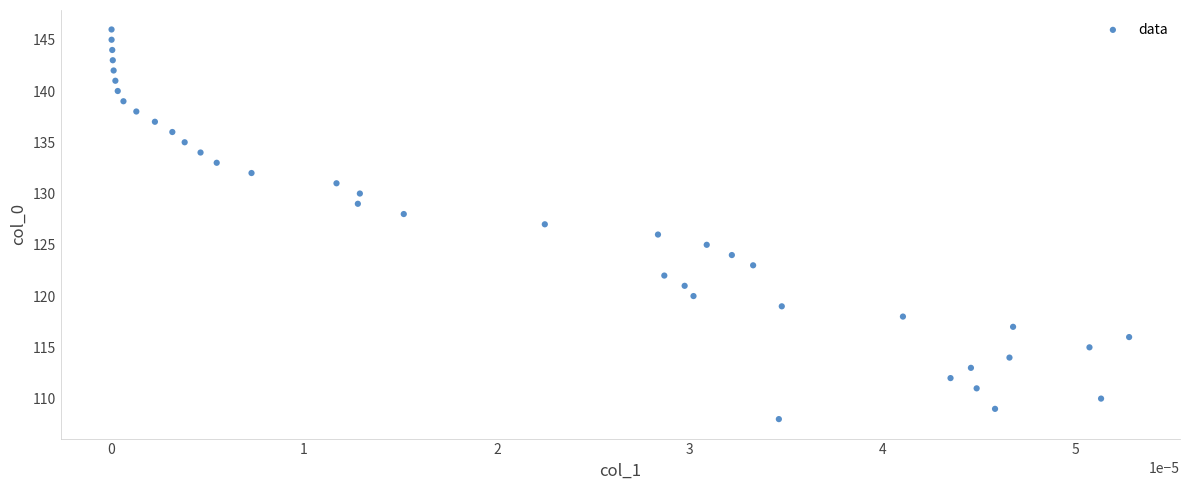

What is the range of Y values (max minus min)?

38